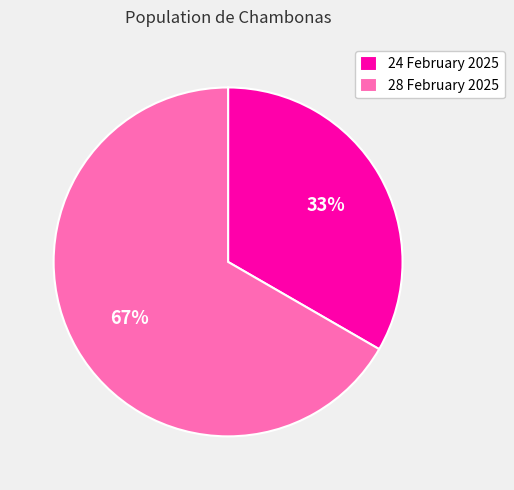

Which has a higher value, 28 February 2025 or 24 February 2025?

28 February 2025